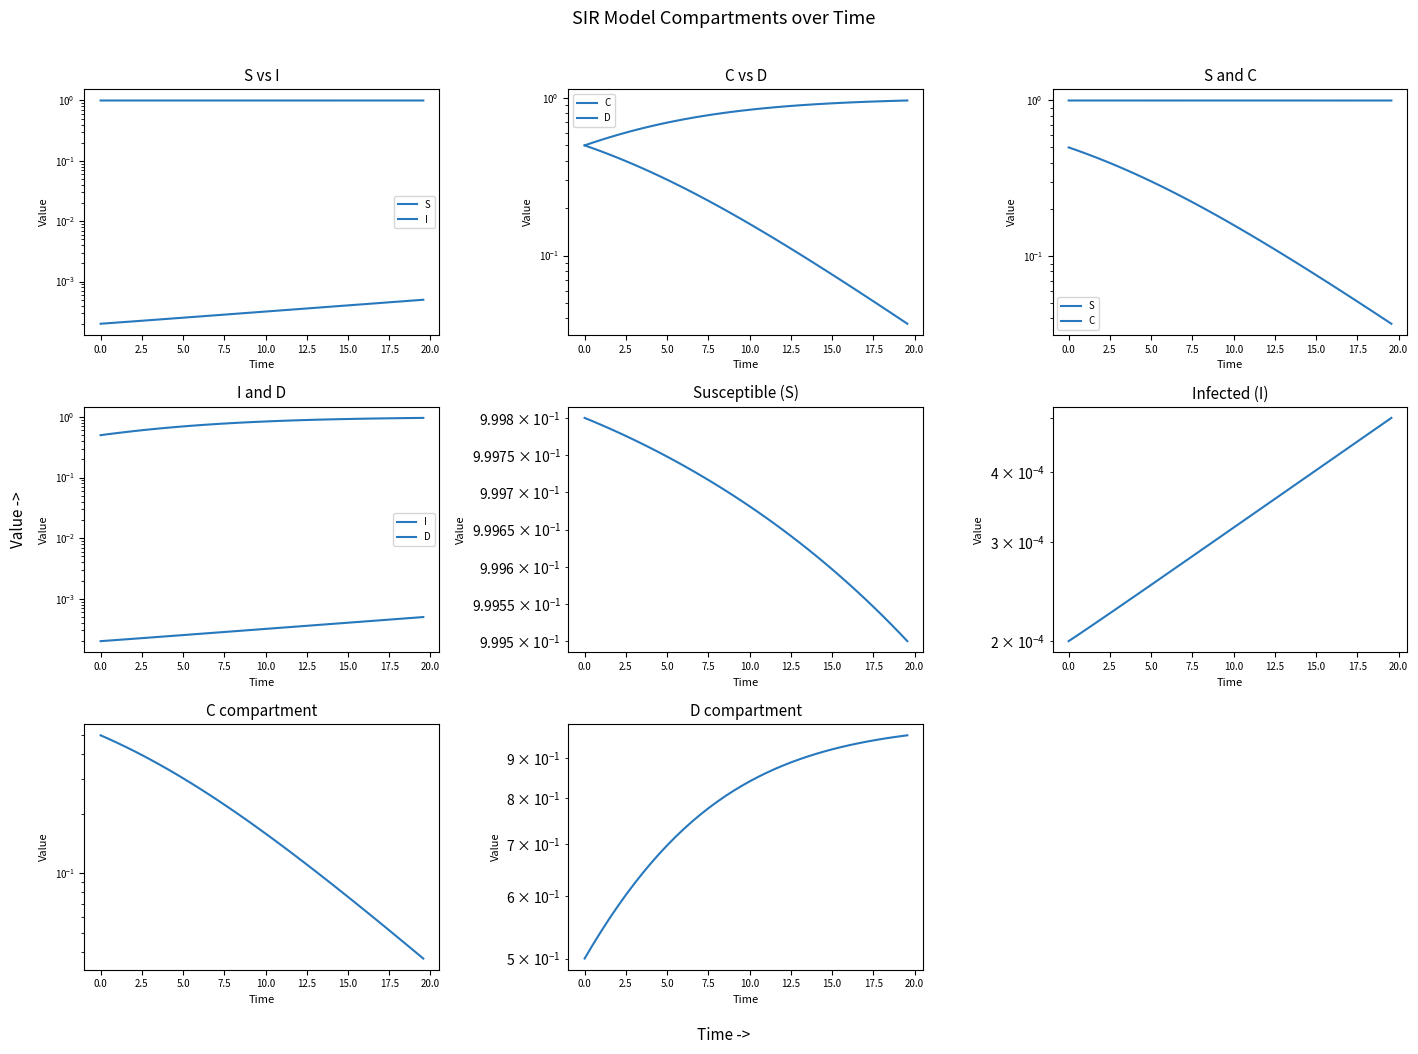

List the series in order of their peak value, highest first.

S, D, C, I